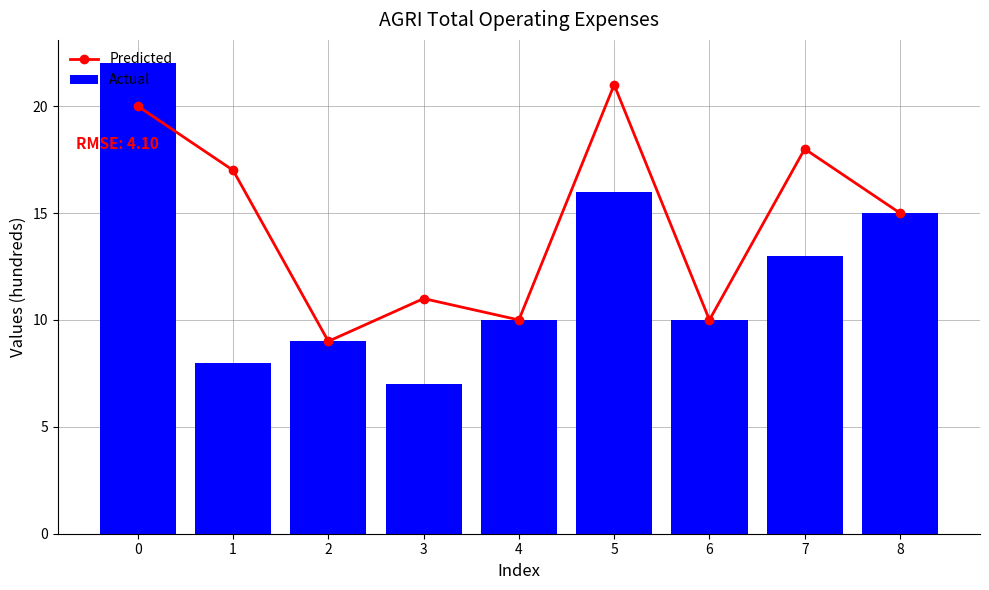

True or false: Predicted has a value of 21 at 8.

False